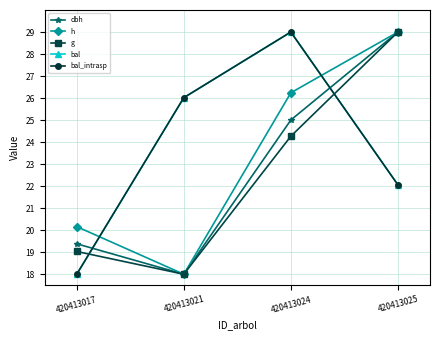

What is the maximum value for g?

29.0